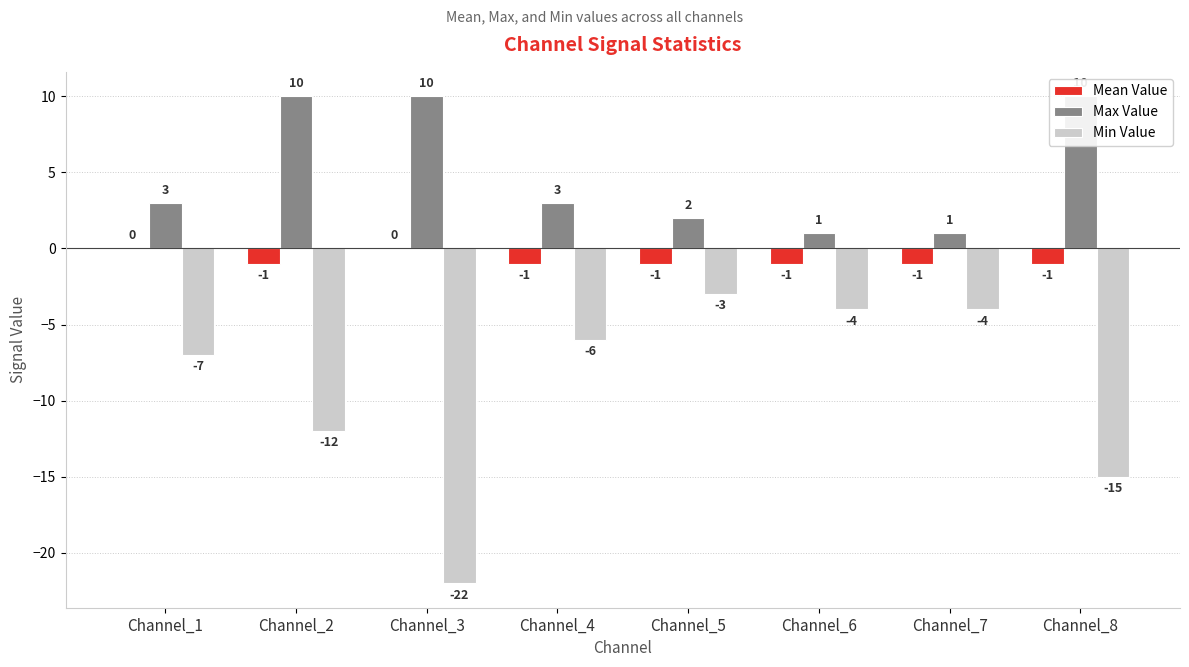

Which series changed the most between Channel_1 and Channel_2?

Max Value